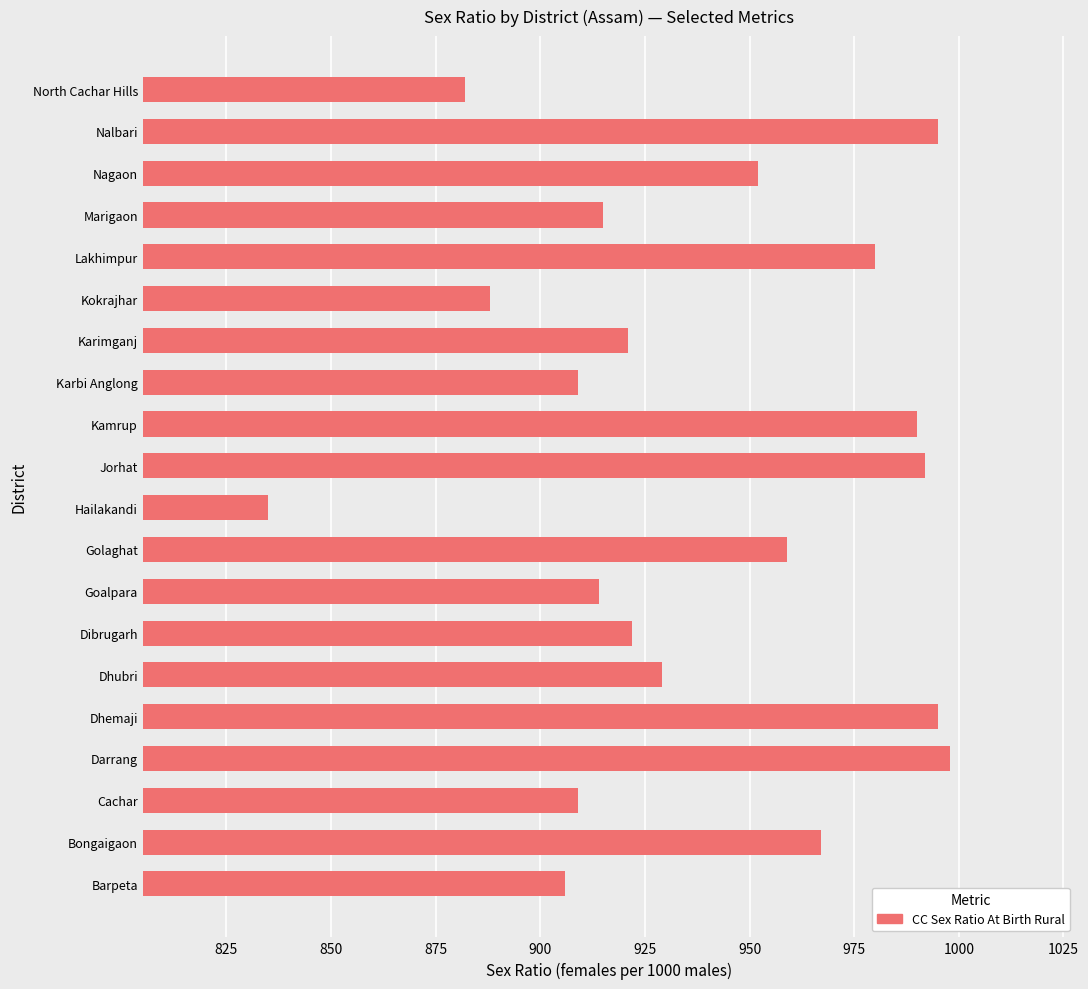

Reading bottom to top, what are all the values shown in this chart?

906	967	909	998	995	929	922	914	959	835	992	990	909	921	888	980	915	952	995	882